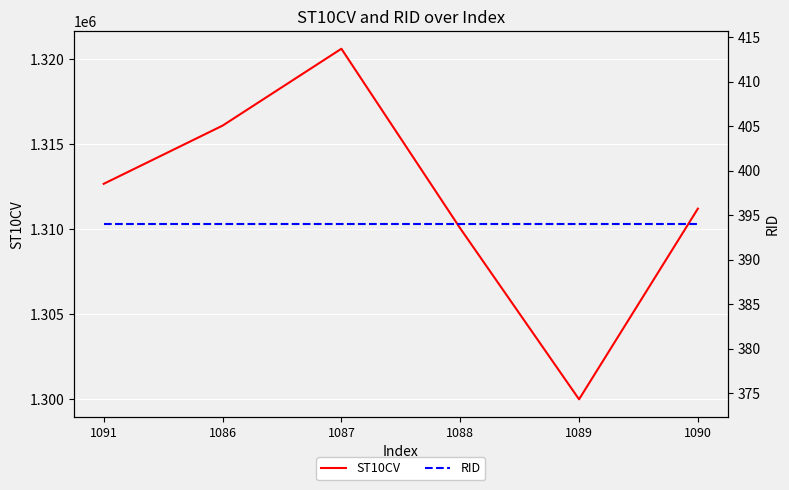

How many data points in ST10CV are less than 1312660?

3